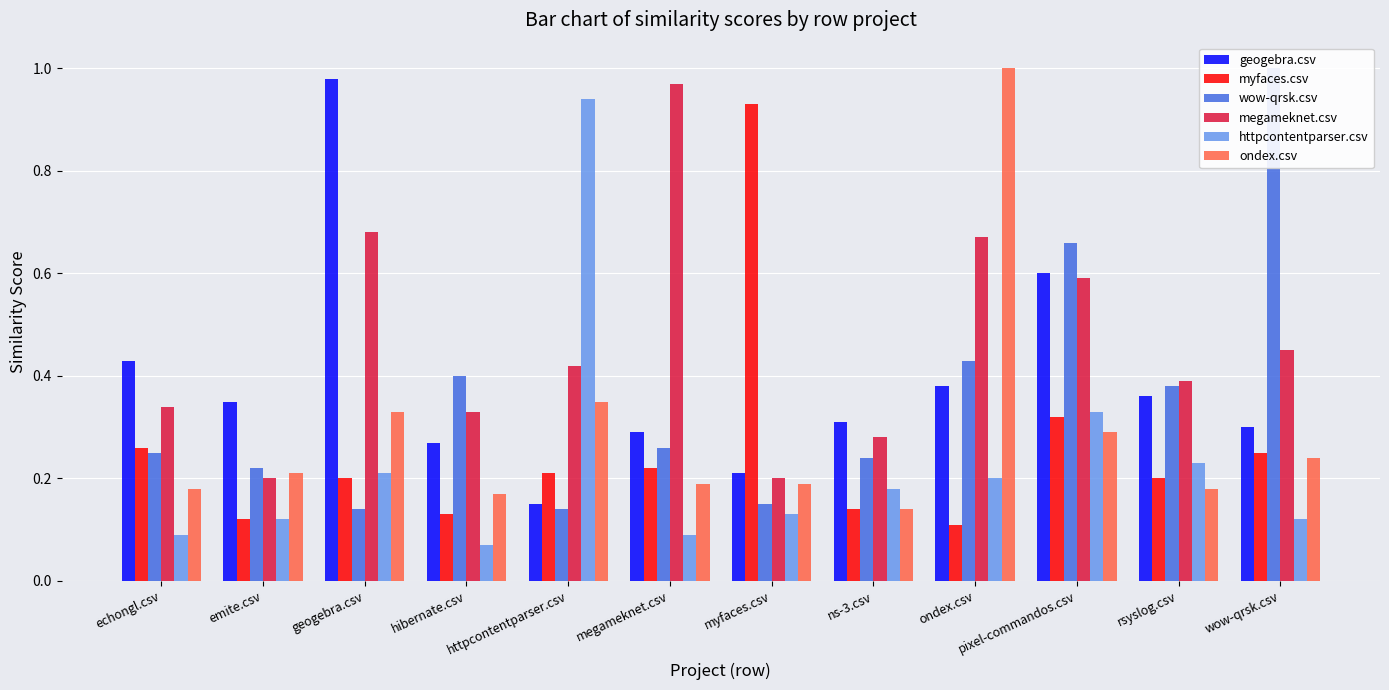

Reading left to right, what are all the values shown in this chart?

geogebra.csv: 0.4	0.3	1.0	0.3	0.1	0.3	0.2	0.3	0.4	0.6	0.4	0.3
myfaces.csv: 0.3	0.1	0.2	0.1	0.2	0.2	0.9	0.1	0.1	0.3	0.2	0.2
wow-qrsk.csv: 0.2	0.2	0.1	0.4	0.1	0.3	0.1	0.2	0.4	0.7	0.4	1.0
megameknet.csv: 0.3	0.2	0.7	0.3	0.4	1.0	0.2	0.3	0.7	0.6	0.4	0.5
httpcontentparser.csv: 0.1	0.1	0.2	0.1	0.9	0.1	0.1	0.2	0.2	0.3	0.2	0.1
ondex.csv: 0.2	0.2	0.3	0.2	0.3	0.2	0.2	0.1	1.0	0.3	0.2	0.2